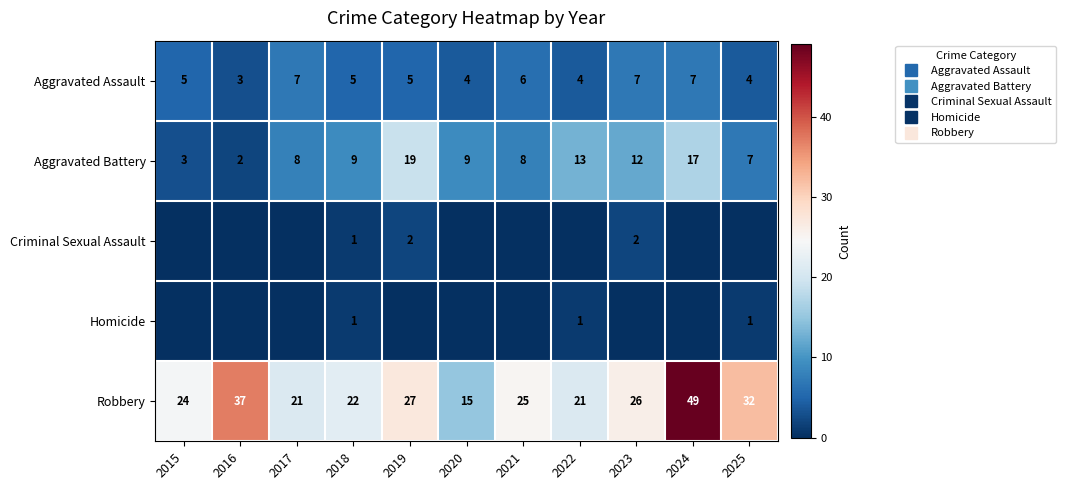

How many values in the Aggravated Assault series exceed 5?

4